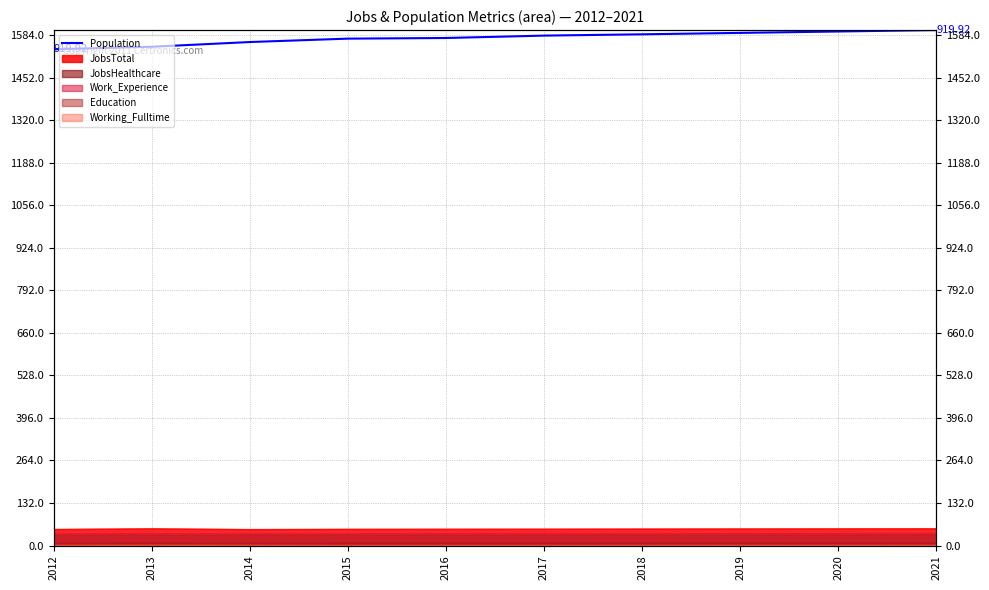

Between 2017 and 2012, which is larger?

2017